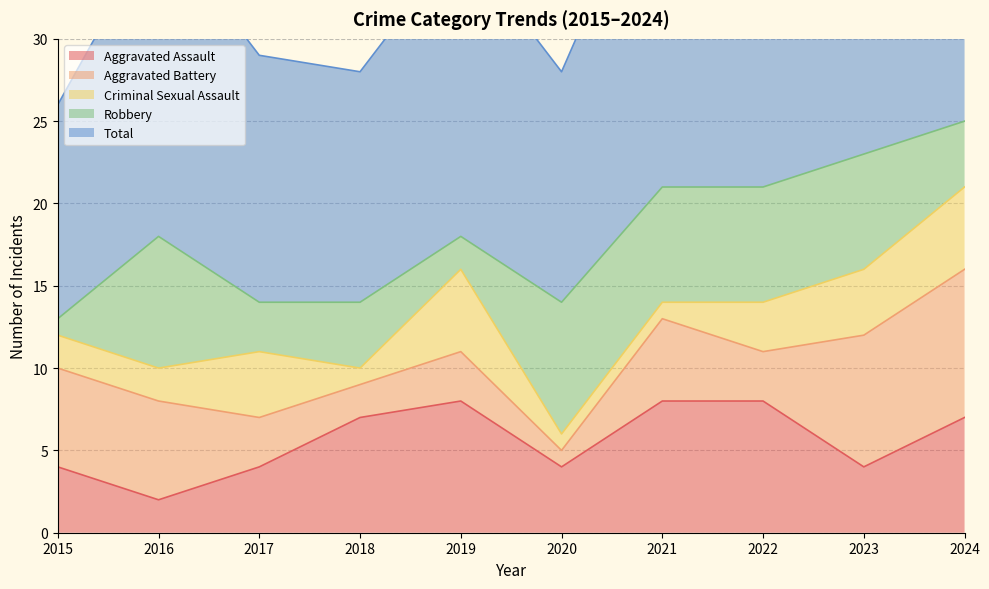

What are all the series names shown in the legend?

Aggravated Assault, Aggravated Battery, Criminal Sexual Assault, Robbery, Total